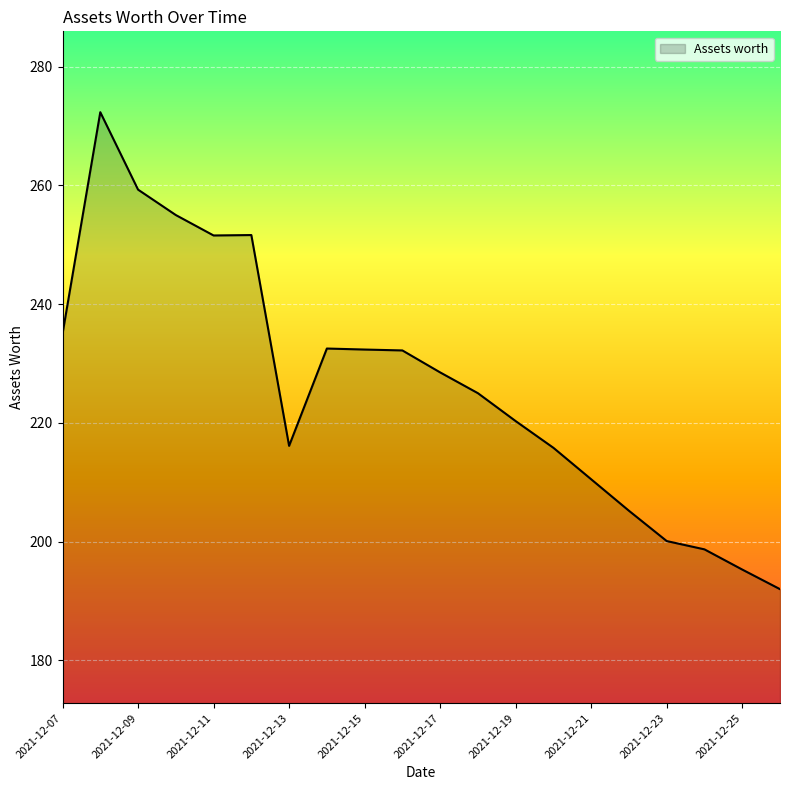

What is the sum of all values?

4529.4